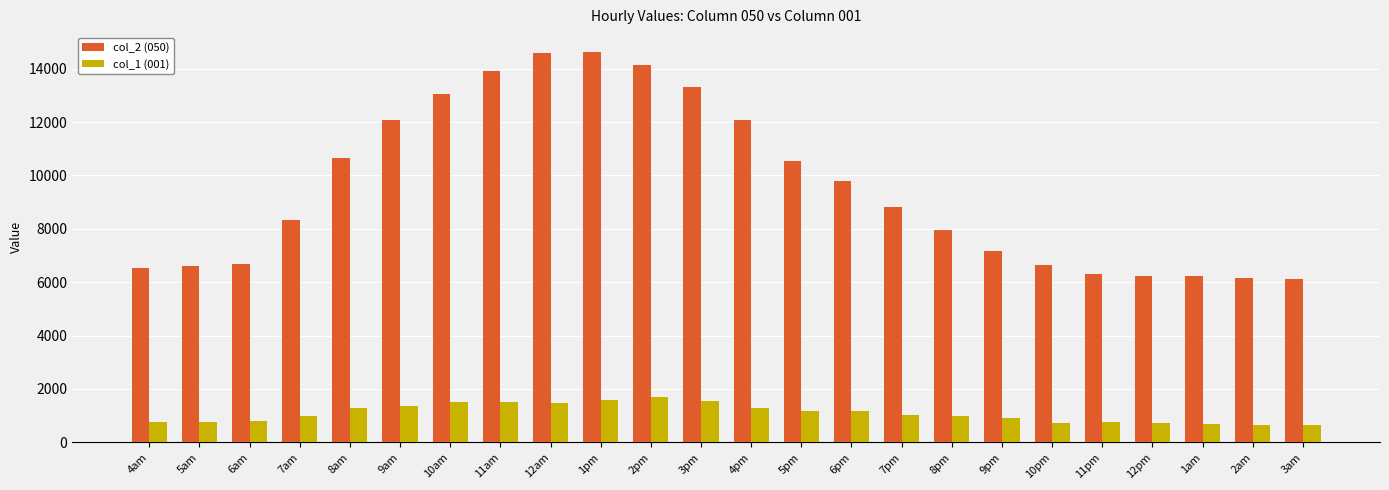

Rank the series by their maximum value, from highest to lowest.

col_2 (050), col_1 (001)